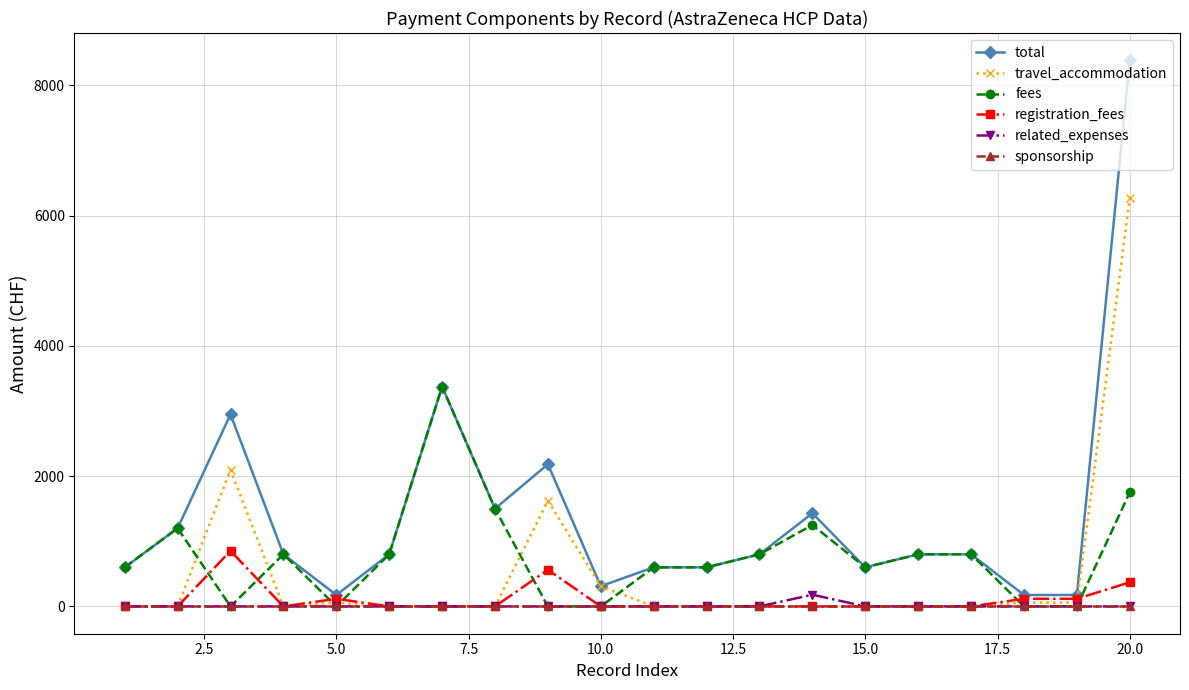

Which series has the widest spread of values?

total